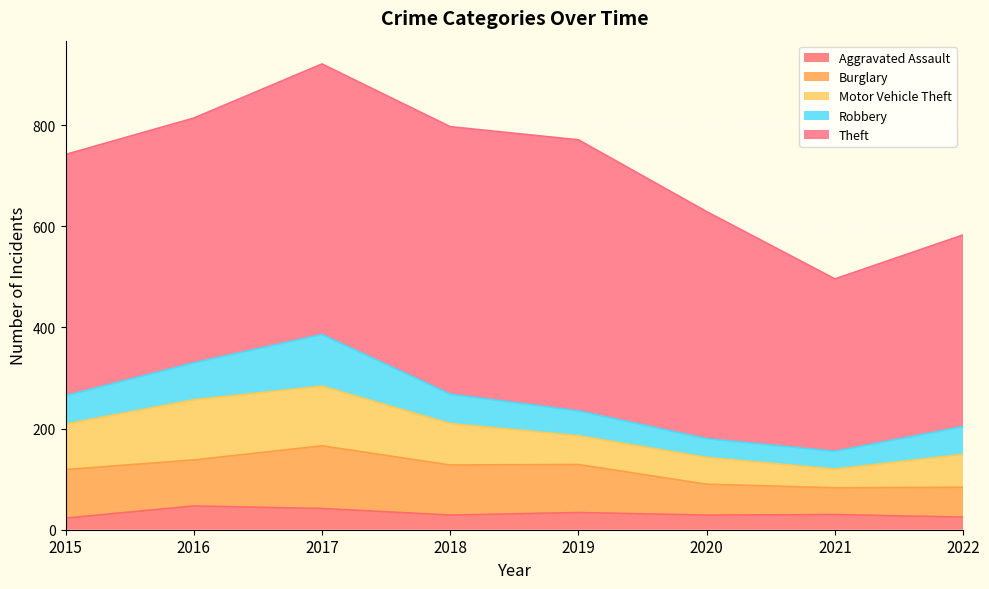

Does the chart display data point markers on the line(s)?

No